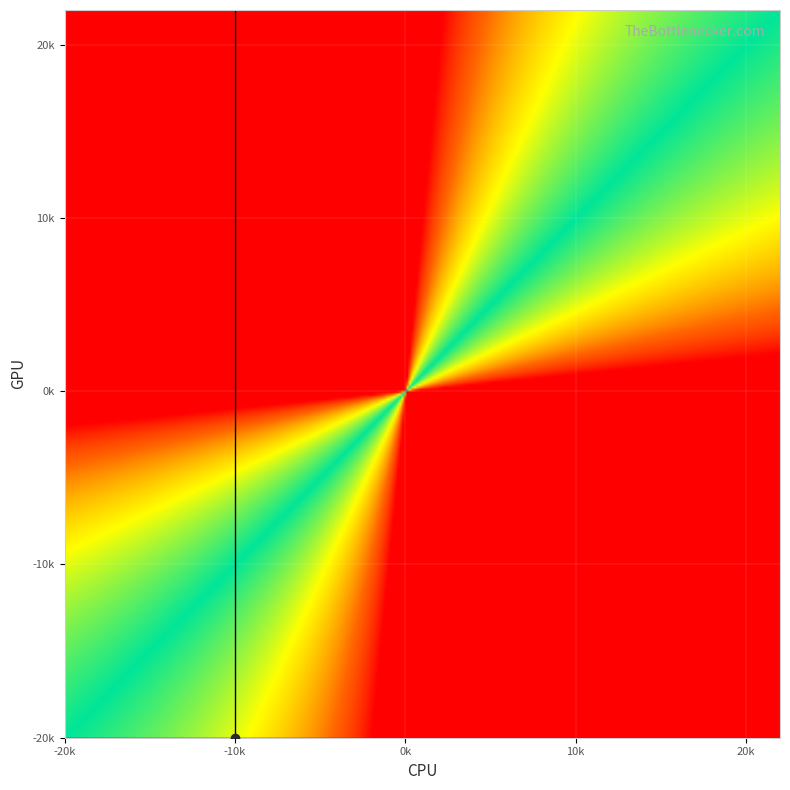

The F1 series shows 14.5 at x. True or false?

False